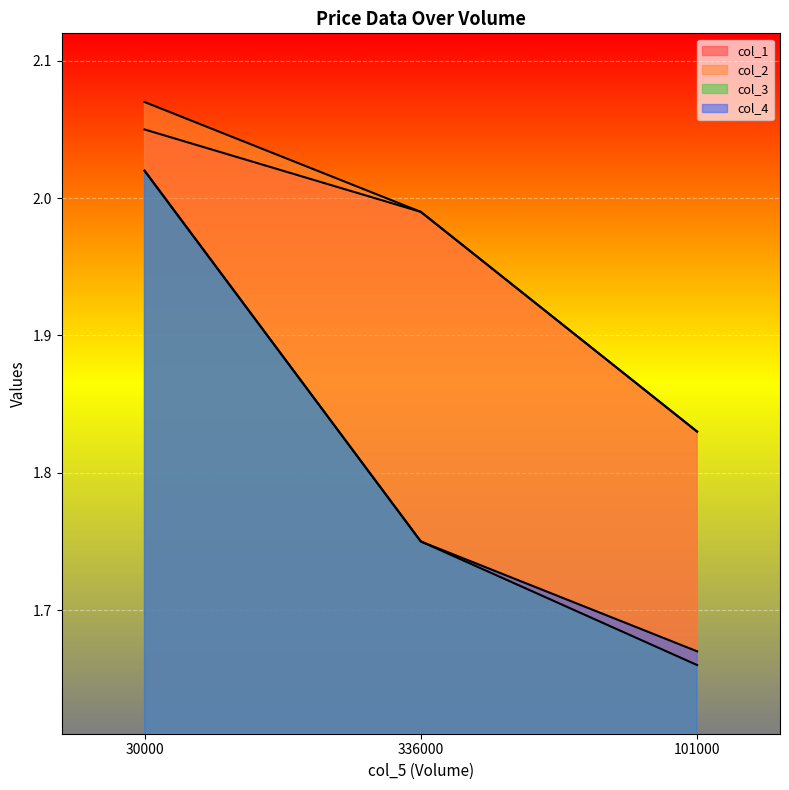

What is the label of the 2nd point from the left?

336000